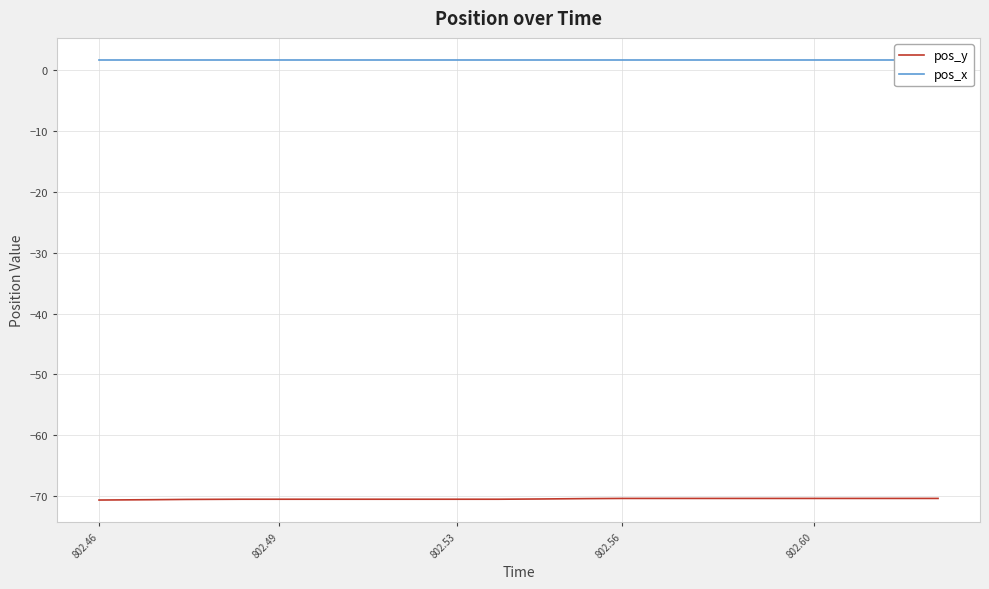

The pos_y series shows -70.4 at 802.56. True or false?

True